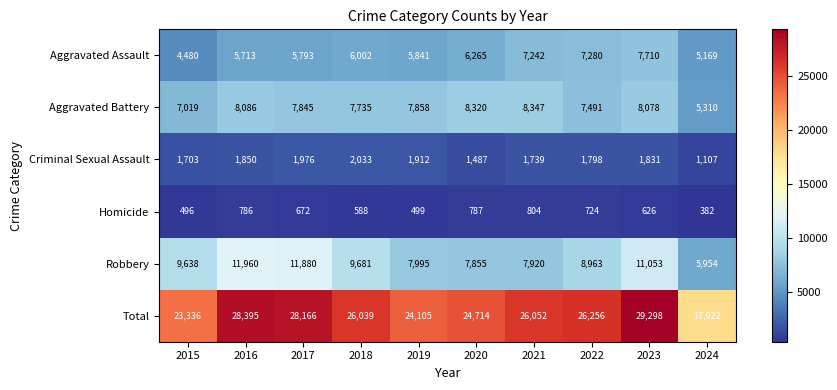

Which series has the widest spread of values?

Total